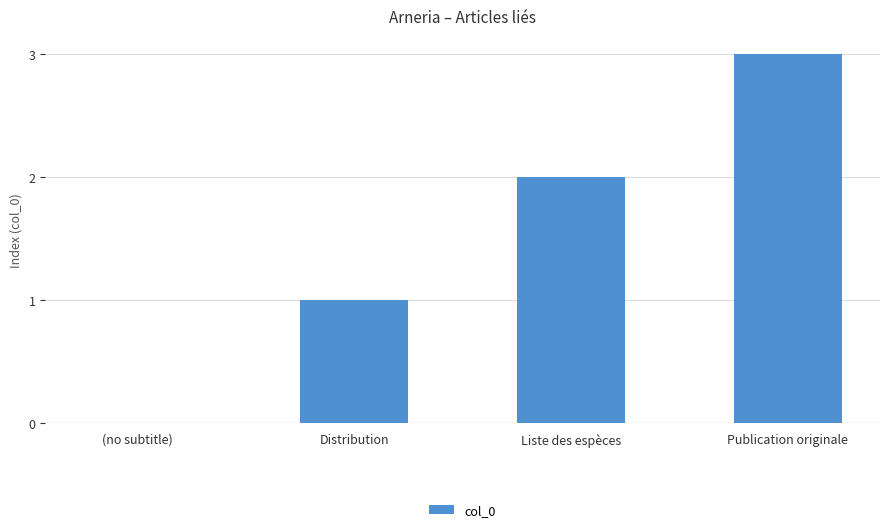

Which has a higher value, (no subtitle) or Distribution?

Distribution